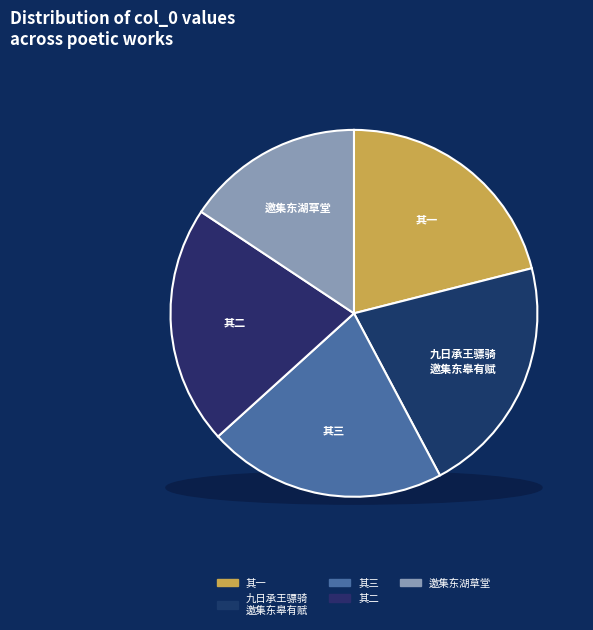

What percentage is the 九日承王骠骑邀集东皋有赋 slice, to the nearest percent?

21%